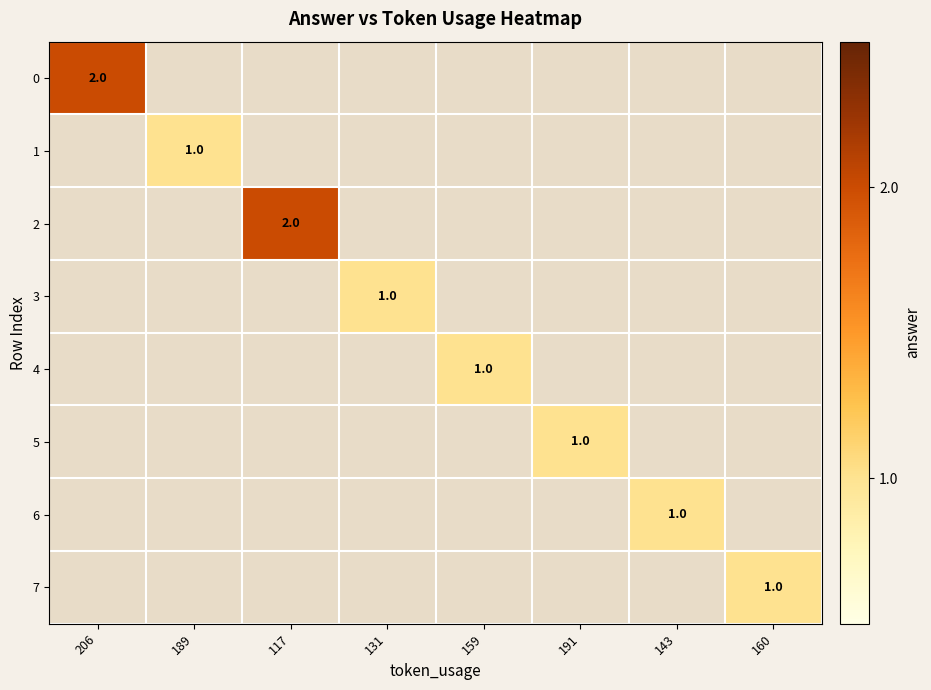

How many positive values does the 1 series have?

1